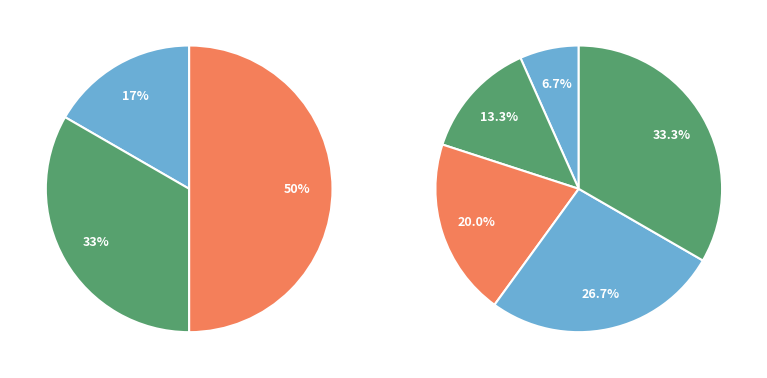

Count the number of slices in the pie.

5